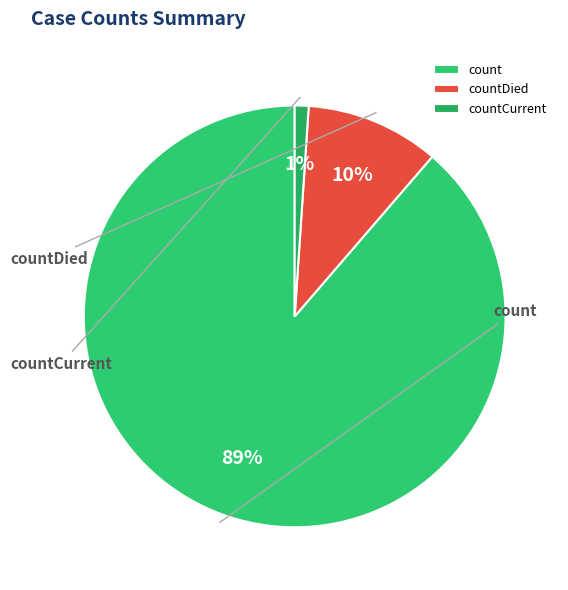

Rank the categories by value from lowest to highest.

countCurrent, countDied, count